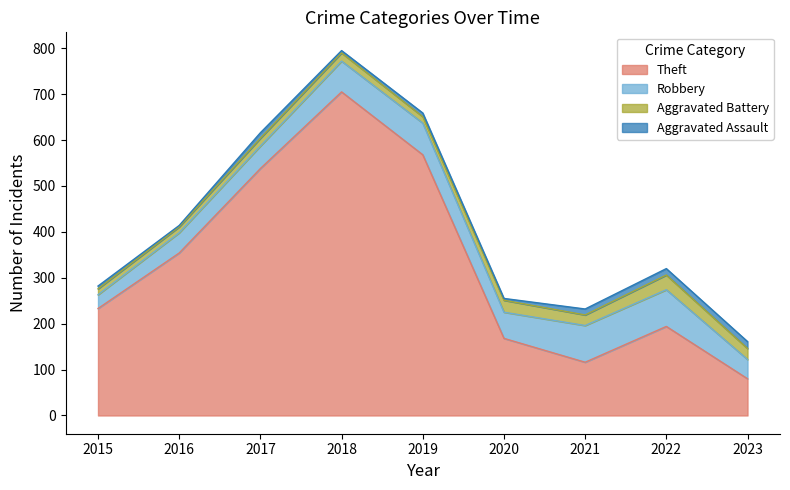

Read the Theft value at 2017.

538